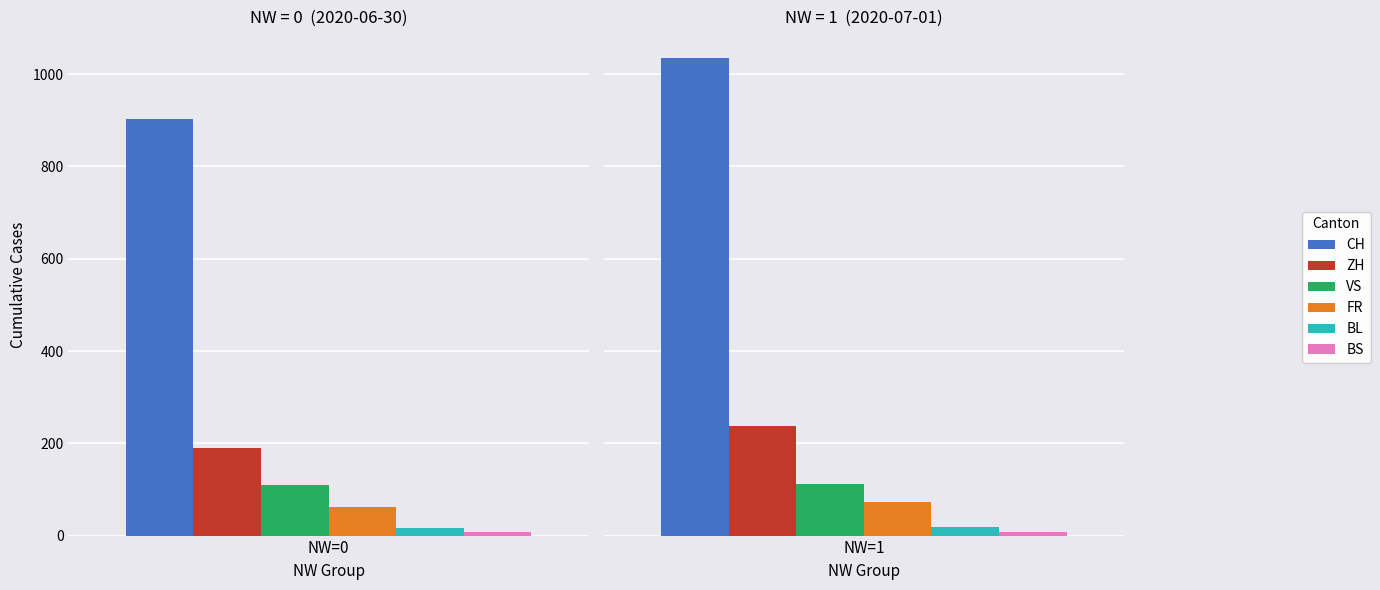

What is the difference between the maximum and minimum values in the VS series?

3